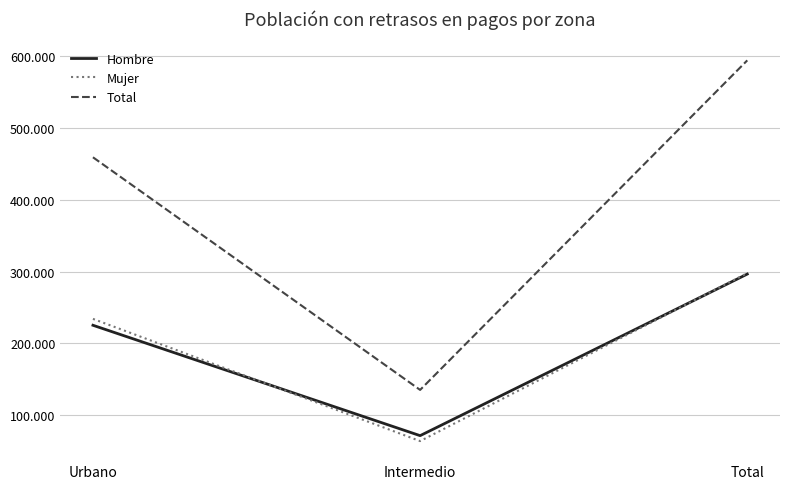

What are all the series names shown in the legend?

Hombre, Mujer, Total